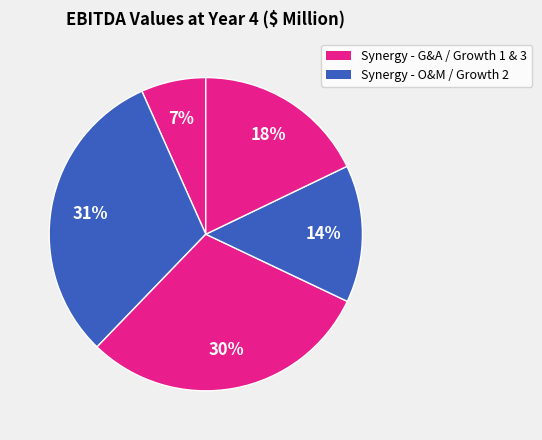

To the nearest percent, what is the difference between the largest and smallest slice percentages?

24%